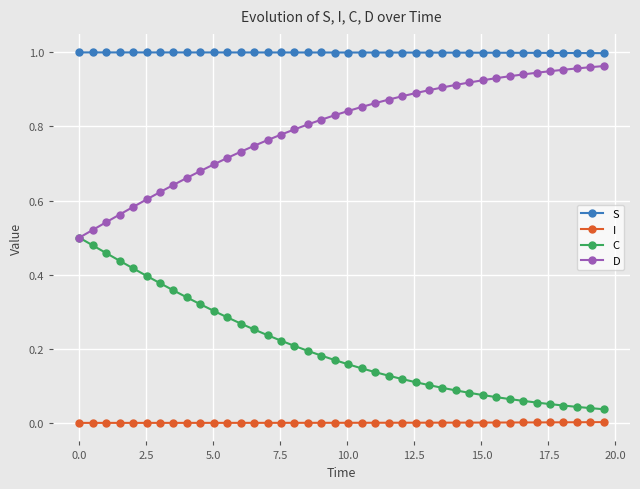

True or false: S and D cross at least once.

False